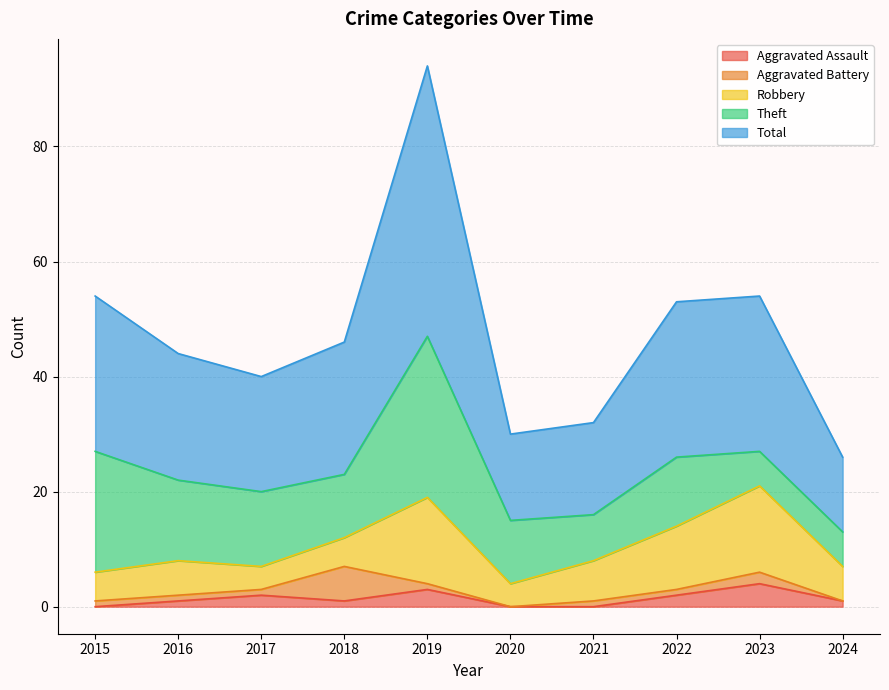

The value of Total at 2022 is 18. True or false?

False